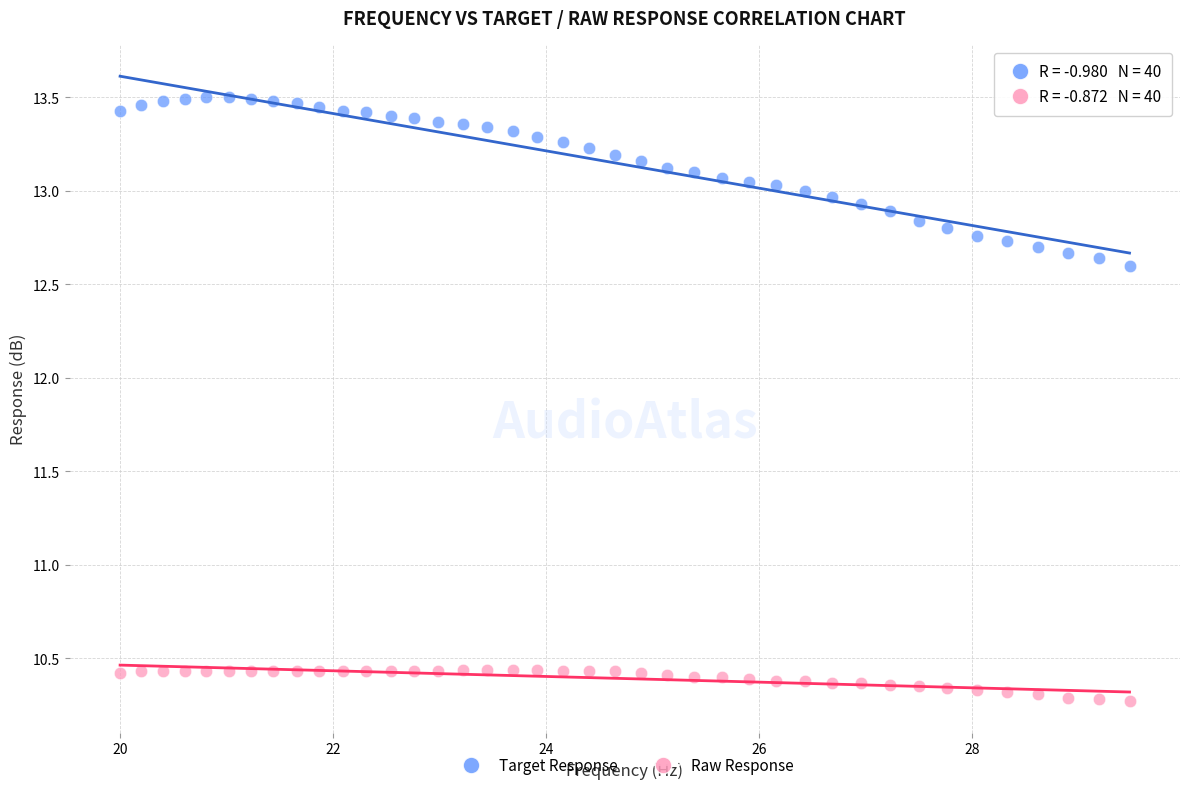

Across all data points, what is the range of Y values (max minus min)?

3.2